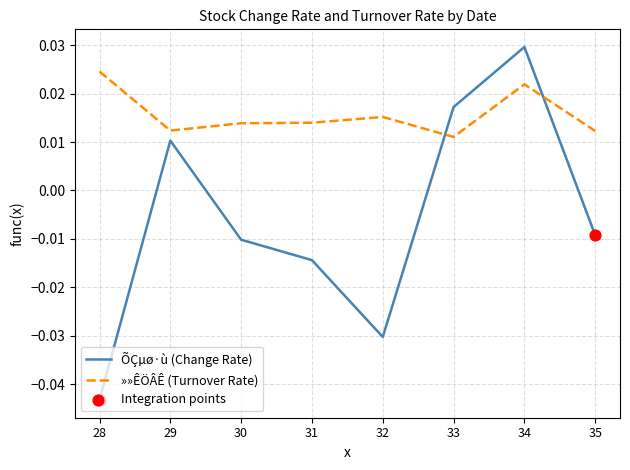

Which series changed the most between 29 and 30?

ÕÇµø·ù (Change Rate)